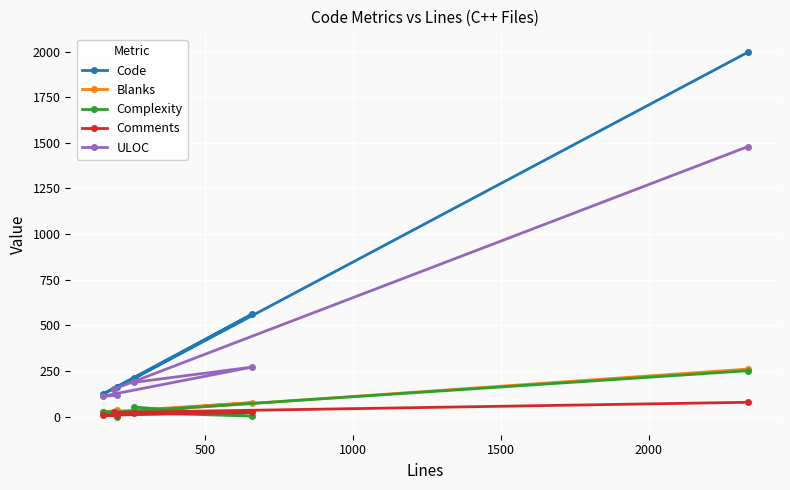

How many values in the Complexity series are below 27?

3